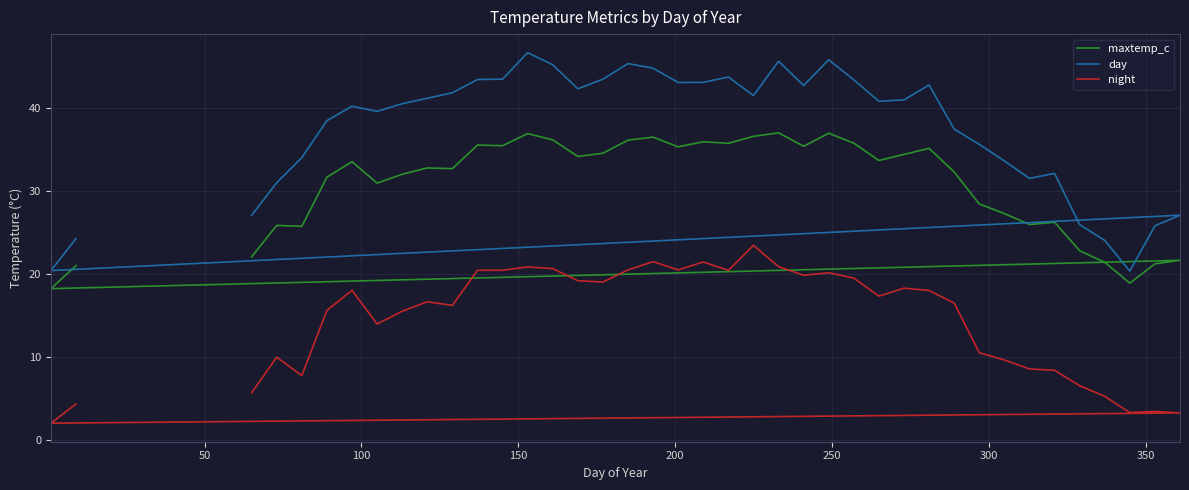

What is the difference between the maximum and minimum values in the day series?

26.3